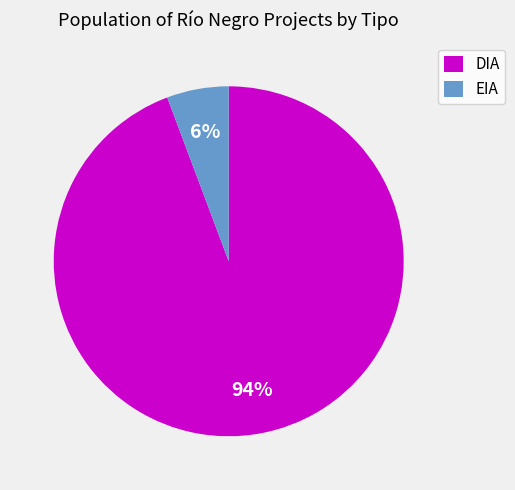

Rank the categories by value from lowest to highest.

EIA, DIA